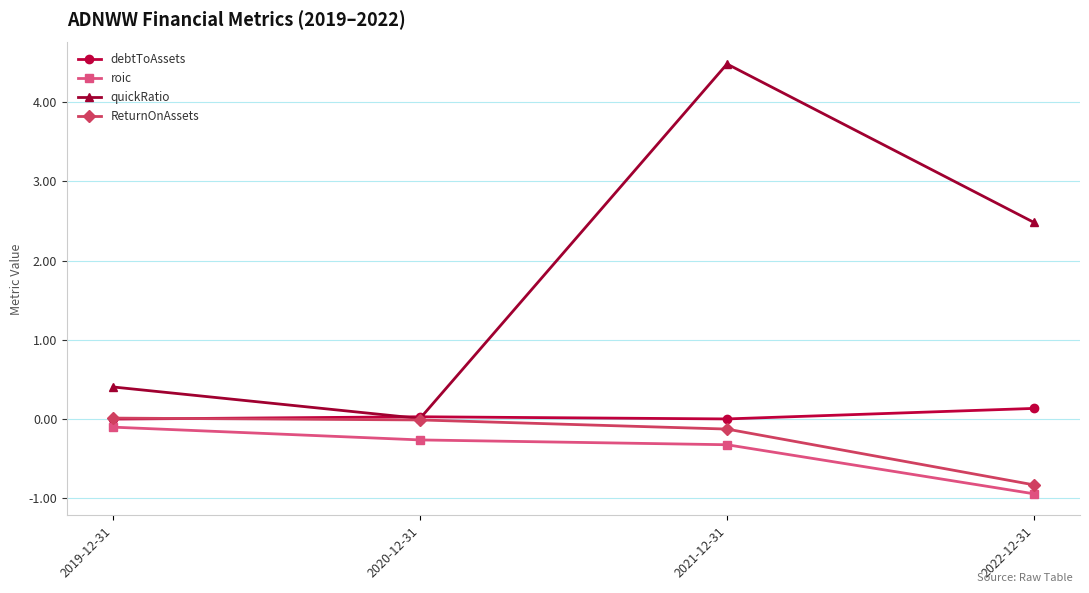

What is the label of the 4th point from the left?

2022-12-31